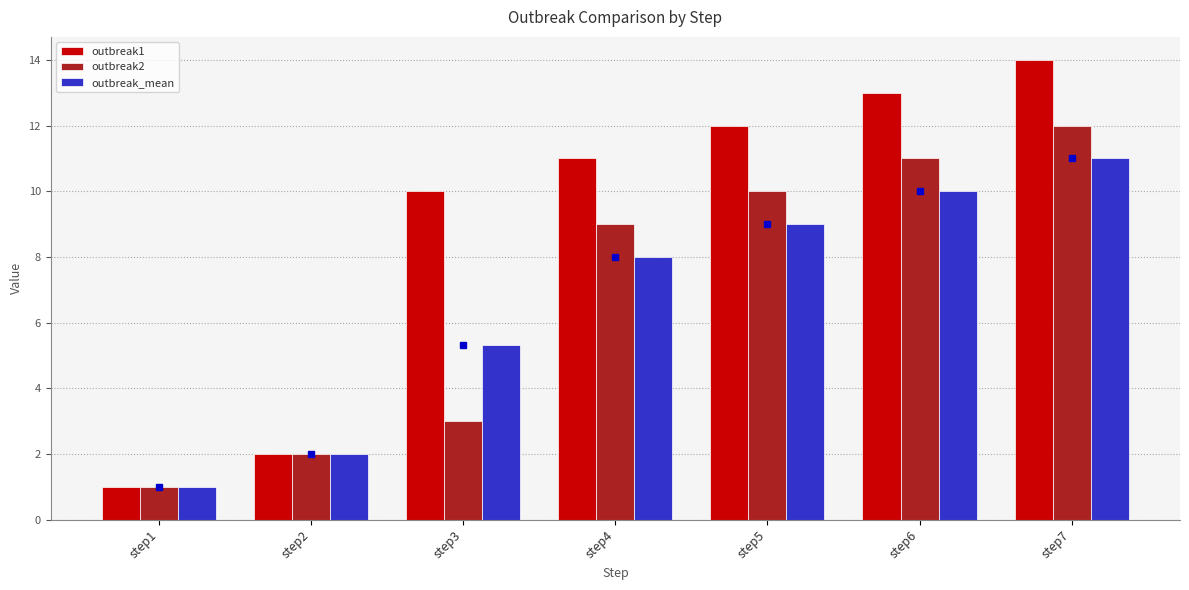

What is the value of the outbreak1 bar at the 1st from the left?

1.0